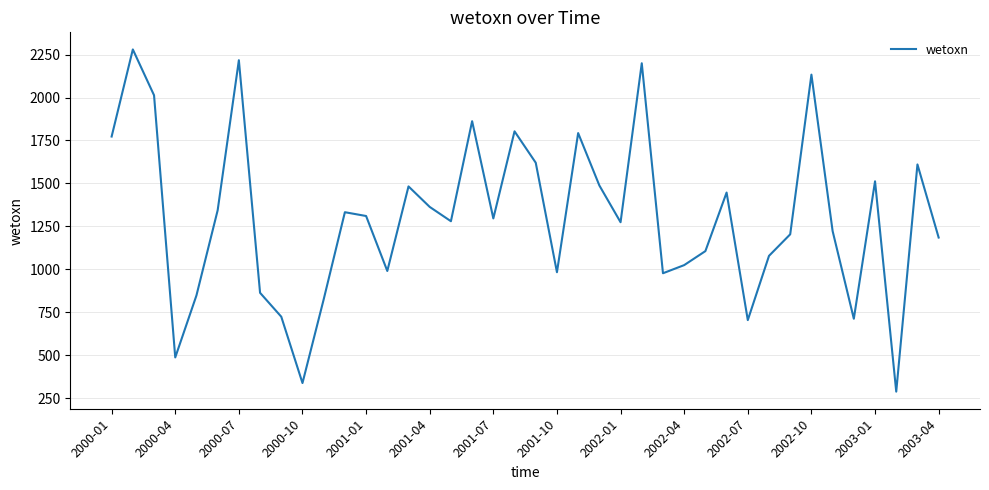

True or false: the data has more than 1 interior local peaks.

True